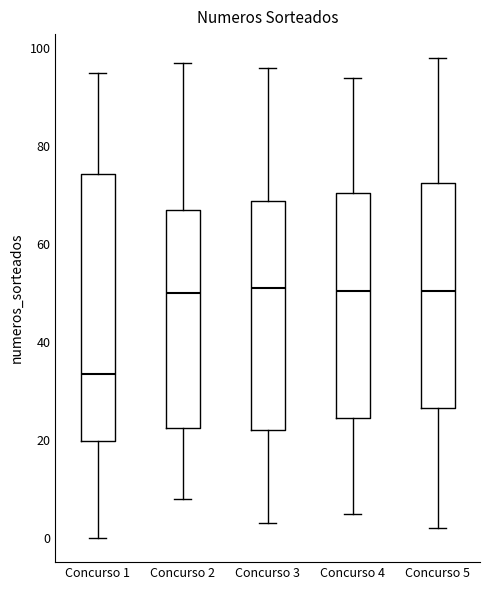

Where does the lower whisker of the box for Concurso 4 end on the y-axis? The values are not printed on the chart, so give them approximately, as read against the axis.

6